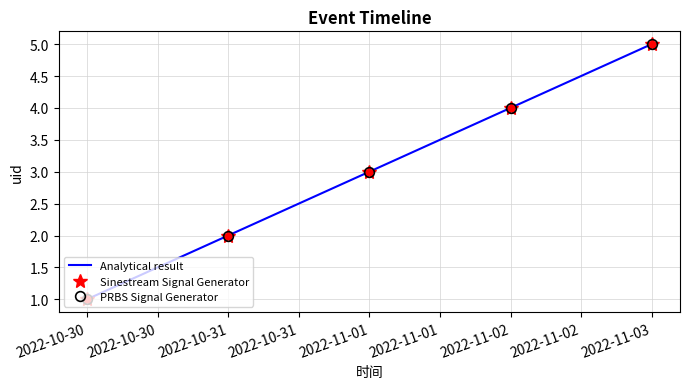

What is the total value across all series at 2022-10-30?

3